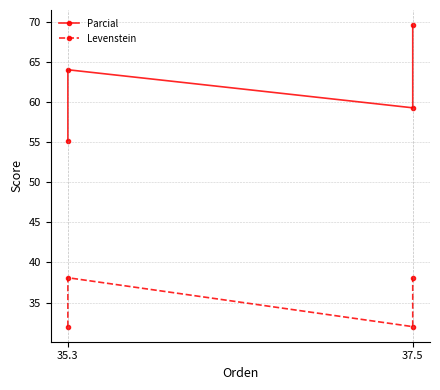

Where is the first local minimum for Levenstein?

37.5